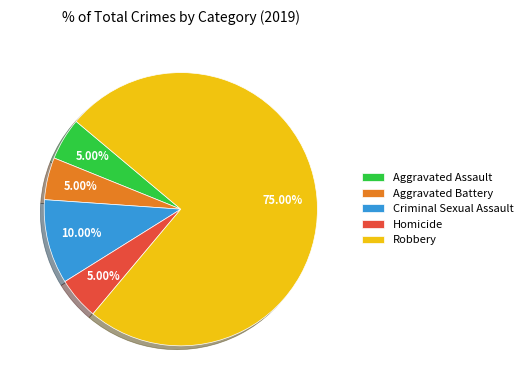

How many segments does this pie chart have?

5